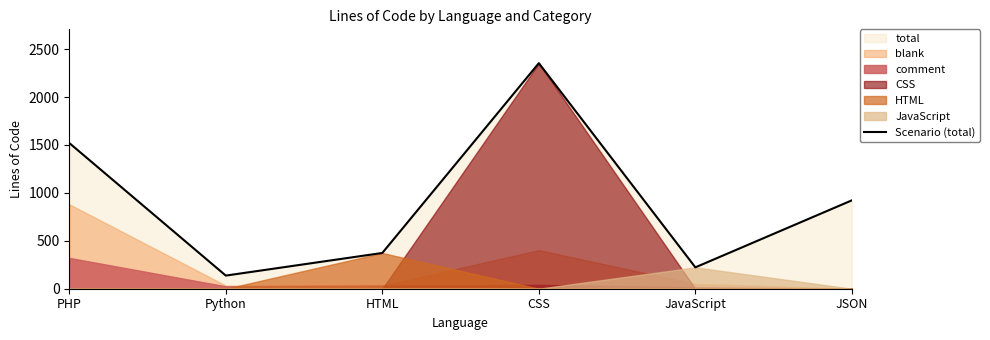

Reading right to left, transcribe all the data shown in this chart.

922	223	2353	373	137	1520